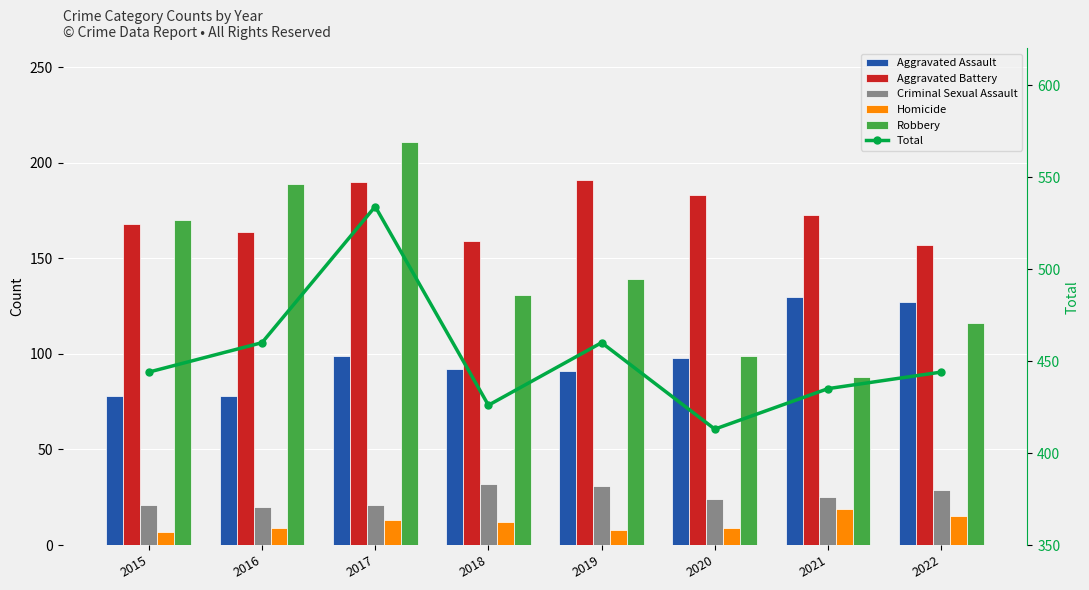

What is the spread (max minus min) of values at 2018?

414